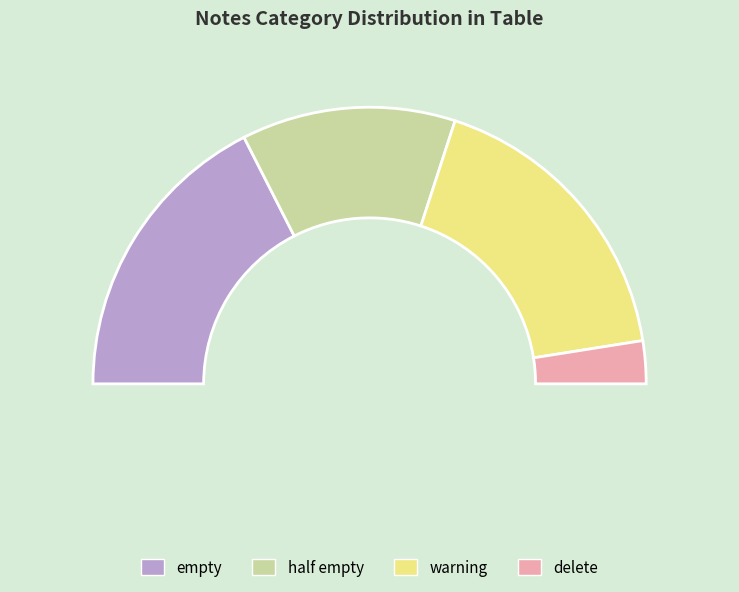

What percentage is the warning slice, to the nearest percent?

40%